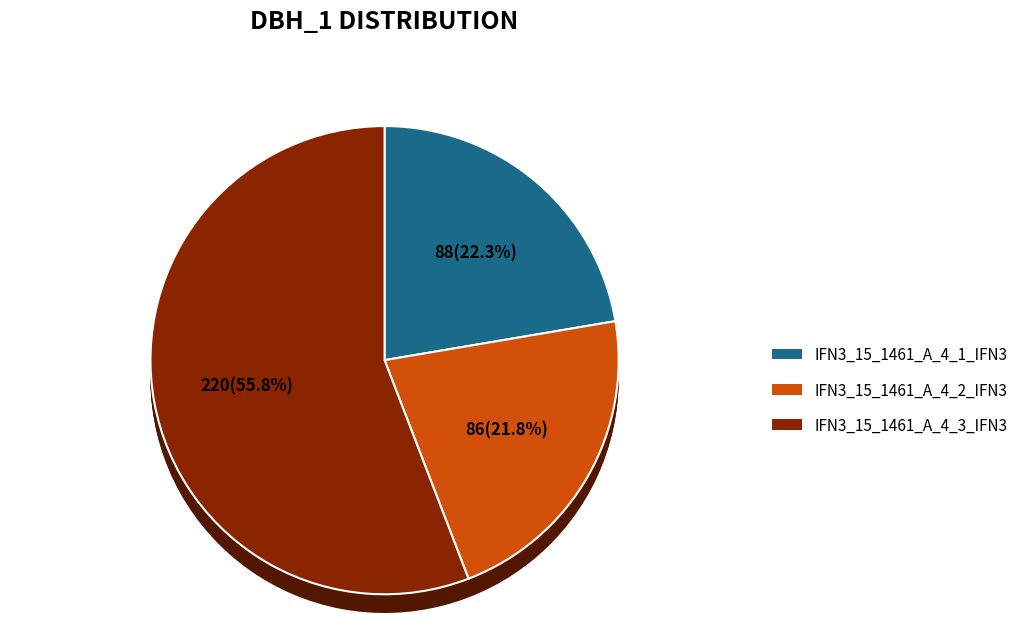

To the nearest percent, what is the average slice percentage?

33%